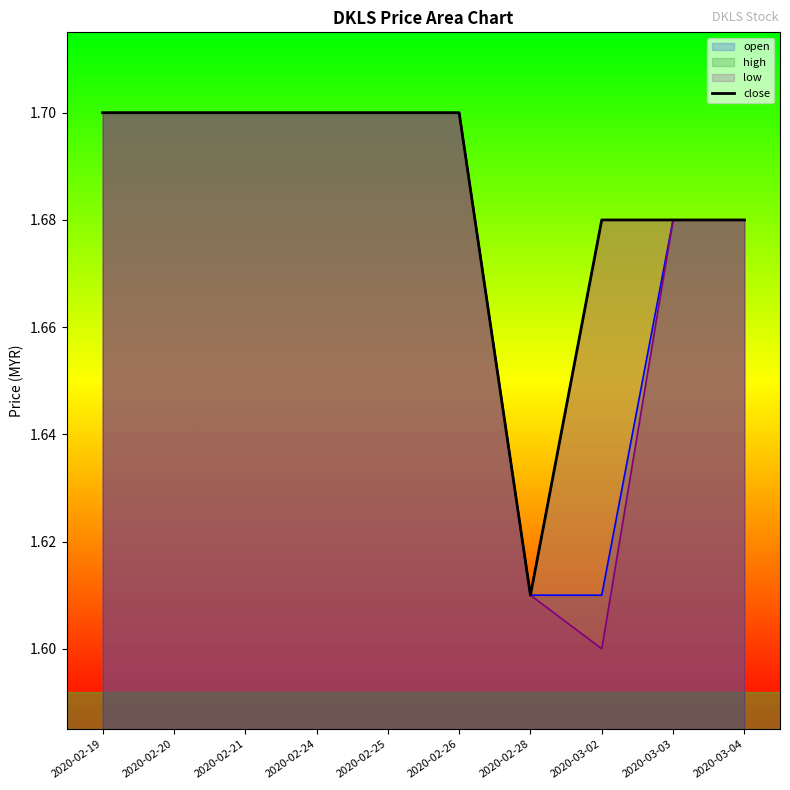

Where is the first local minimum?

2020-02-28